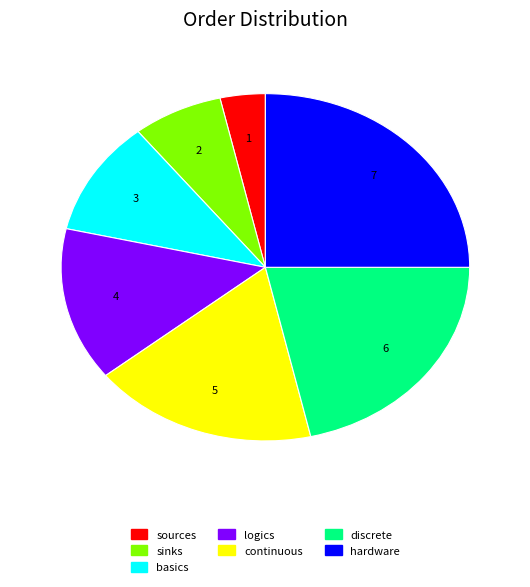

What is the largest slice in the pie chart?

hardware